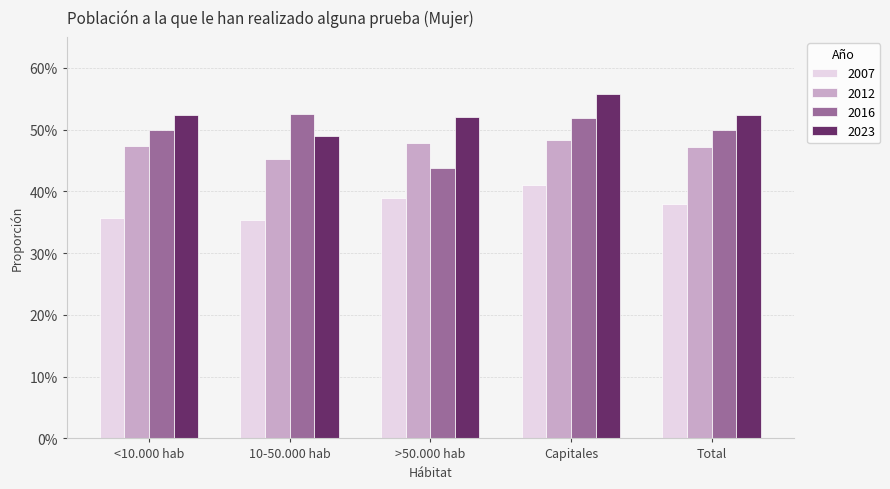

Does the chart contain stacked bars?

No